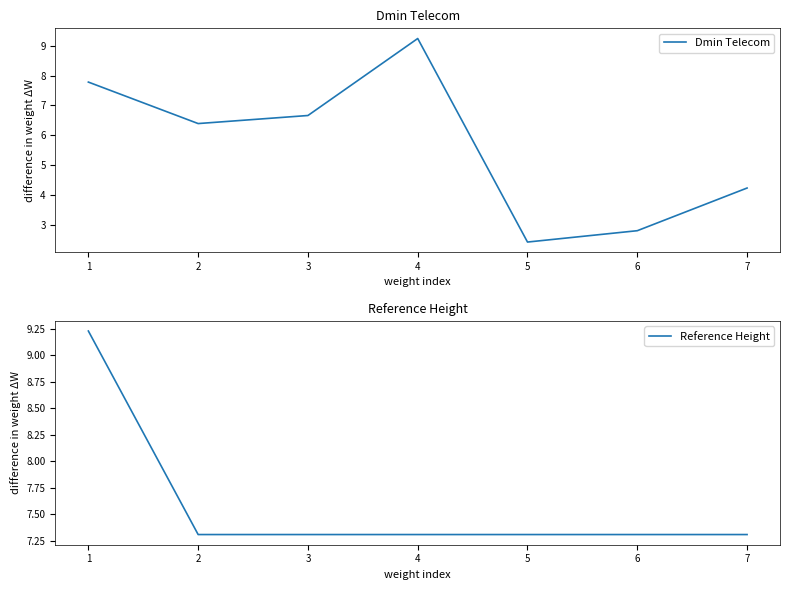

Which series has the largest range (max minus min)?

Dmin Telecom